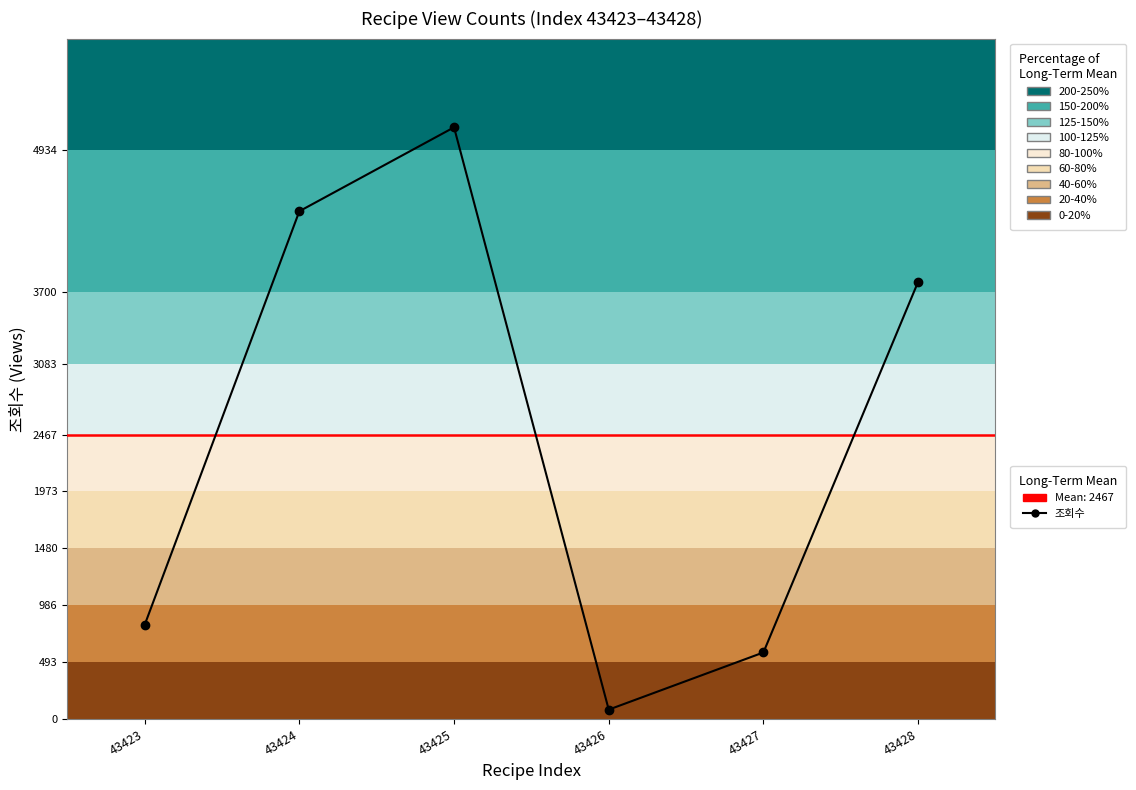

Count the number of data series in this chart.

1